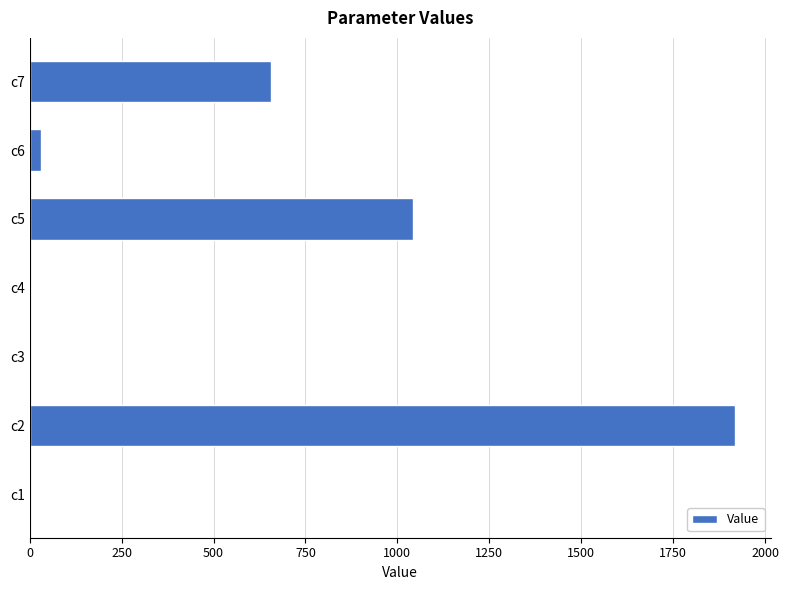

Are the bars horizontal?

Yes